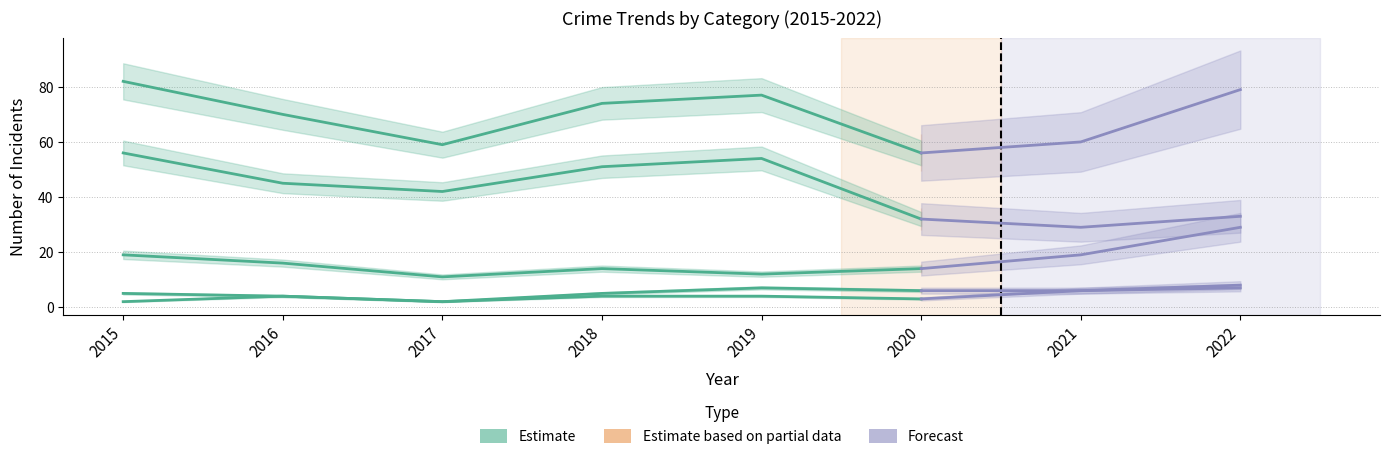

What is the sum of the Robbery values at 2018 and 2015?

33